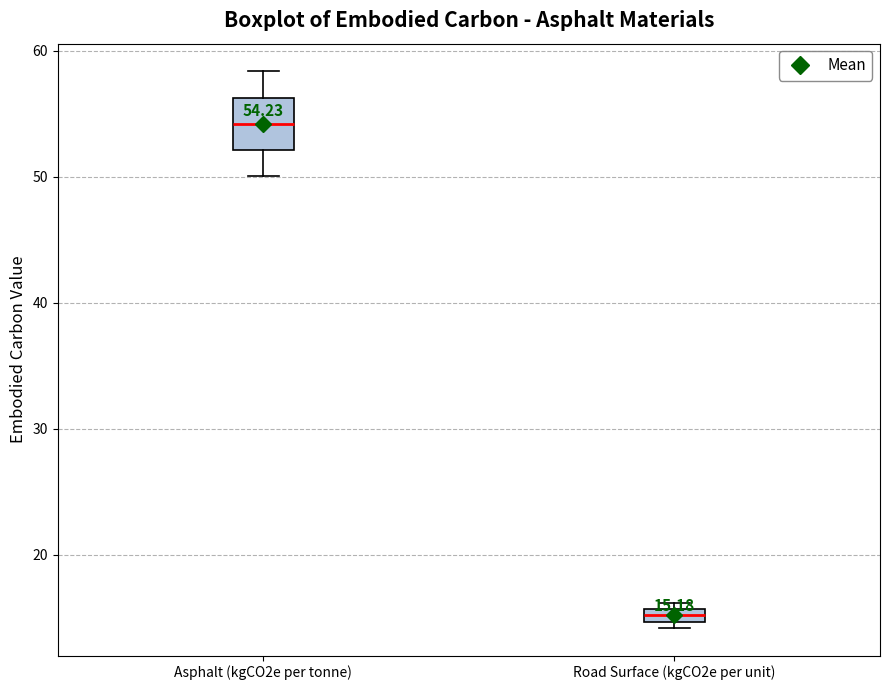

Which box's median line is the lowest?

Road Surface (kgCO2e per unit)